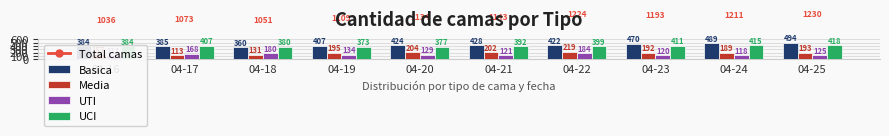

What is the value of the Media bar at the 4th from the left?

195